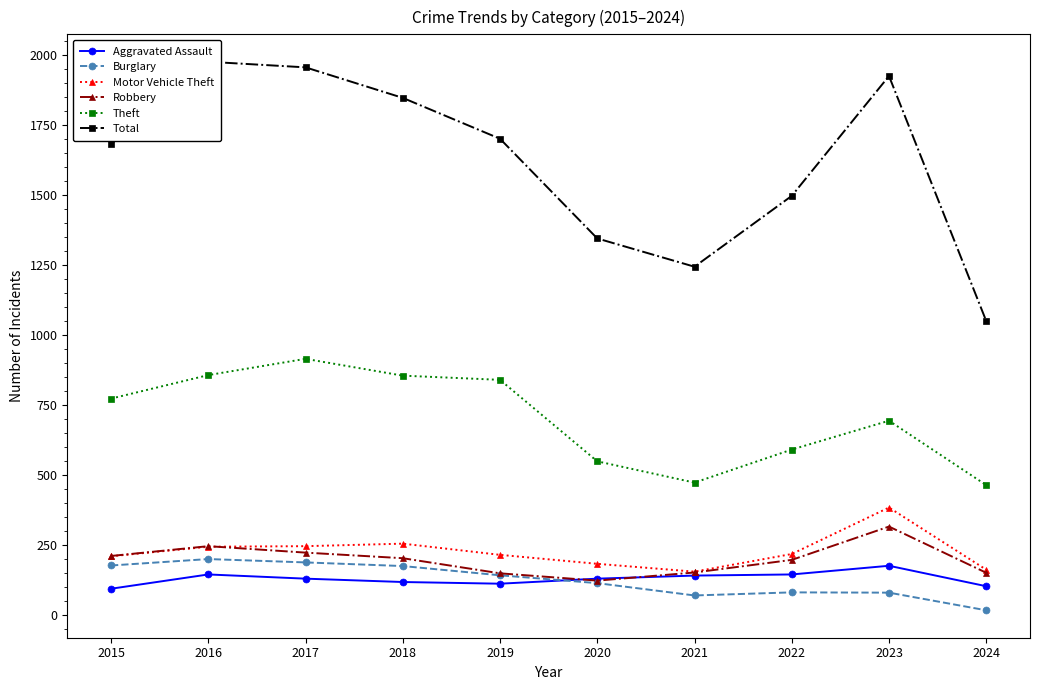

How many data points in Aggravated Assault are above 131?

4